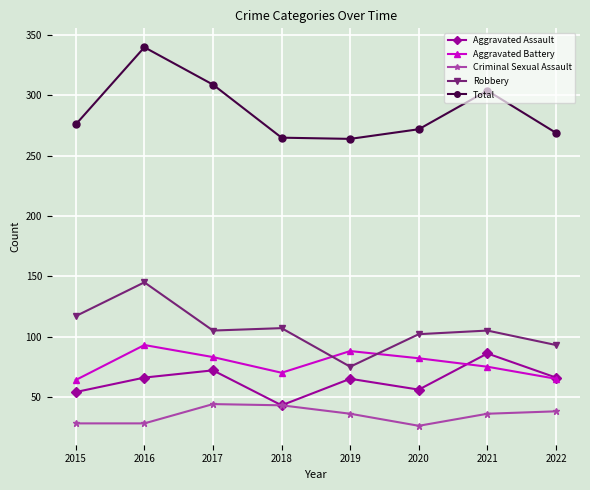

True or false: Total and Aggravated Battery intersect in this chart.

False